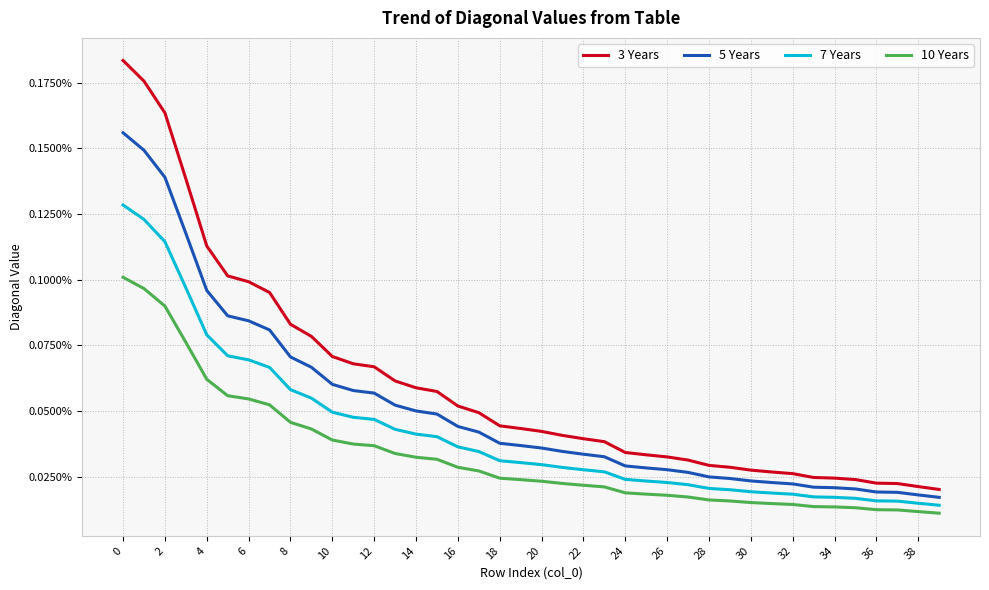

At which category does the chart reach its minimum across all series?

39